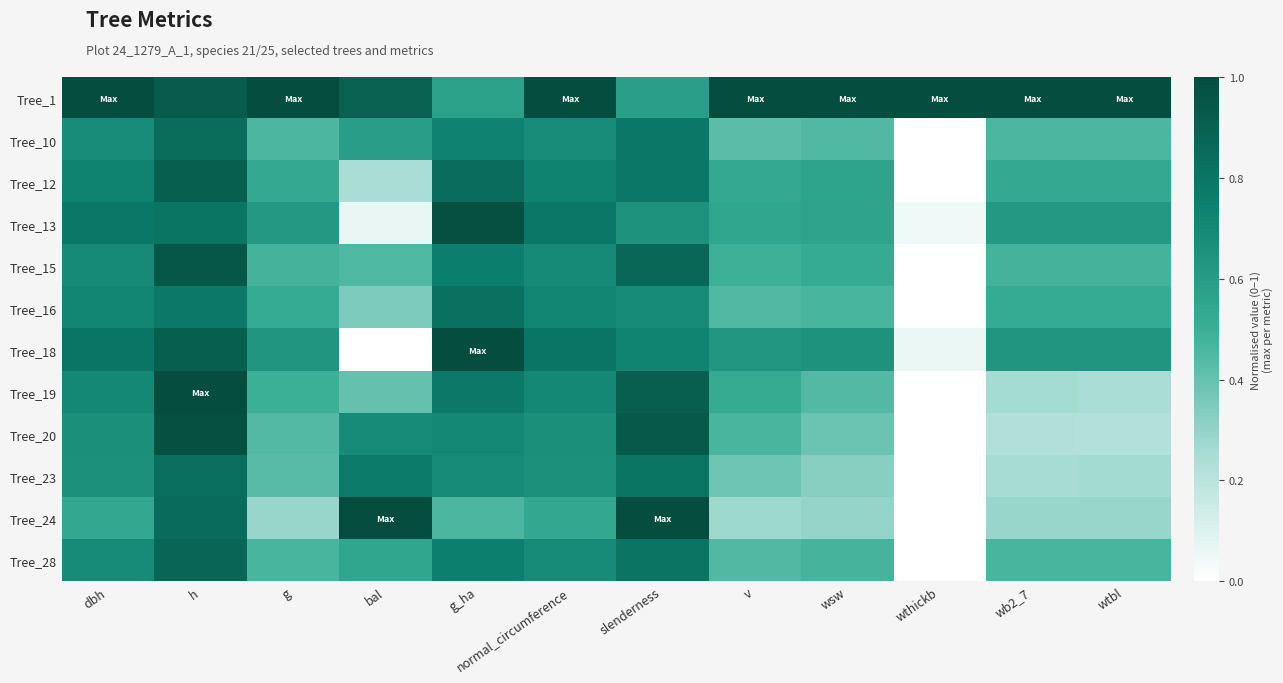

Reading left to right, transcribe all the data shown in this chart.

Tree_1: dbh=1.0	h=0.9	g=1.0	bal=0.9	g_ha=0.6	normal_circumference=1.0	slenderness=0.6	v=1.0	wsw=1.0	wthickb=1.0	wb2_7=1.0	wtbl=1.0
Tree_10: dbh=0.7	h=0.8	g=0.5	bal=0.6	g_ha=0.7	normal_circumference=0.7	slenderness=0.8	v=0.4	wsw=0.4	wthickb=0.0	wb2_7=0.5	wtbl=0.5
Tree_12: dbh=0.7	h=0.9	g=0.5	bal=0.2	g_ha=0.8	normal_circumference=0.7	slenderness=0.8	v=0.5	wsw=0.6	wthickb=0.0	wb2_7=0.5	wtbl=0.5
Tree_13: dbh=0.8	h=0.8	g=0.6	bal=0.1	g_ha=1.0	normal_circumference=0.8	slenderness=0.6	v=0.5	wsw=0.6	wthickb=0.0	wb2_7=0.6	wtbl=0.6
Tree_15: dbh=0.7	h=0.9	g=0.5	bal=0.5	g_ha=0.8	normal_circumference=0.7	slenderness=0.9	v=0.5	wsw=0.5	wthickb=0.0	wb2_7=0.5	wtbl=0.5
Tree_16: dbh=0.7	h=0.8	g=0.5	bal=0.3	g_ha=0.8	normal_circumference=0.7	slenderness=0.7	v=0.4	wsw=0.5	wthickb=0.0	wb2_7=0.5	wtbl=0.5
Tree_18: dbh=0.8	h=0.9	g=0.6	bal=0.0	g_ha=1.0	normal_circumference=0.8	slenderness=0.7	v=0.6	wsw=0.6	wthickb=0.1	wb2_7=0.6	wtbl=0.6
Tree_19: dbh=0.7	h=1.0	g=0.5	bal=0.4	g_ha=0.8	normal_circumference=0.7	slenderness=0.9	v=0.5	wsw=0.4	wthickb=0.0	wb2_7=0.3	wtbl=0.2
Tree_20: dbh=0.7	h=1.0	g=0.4	bal=0.7	g_ha=0.7	normal_circumference=0.7	slenderness=0.9	v=0.5	wsw=0.4	wthickb=0.0	wb2_7=0.2	wtbl=0.2
Tree_23: dbh=0.7	h=0.8	g=0.4	bal=0.8	g_ha=0.7	normal_circumference=0.7	slenderness=0.8	v=0.4	wsw=0.3	wthickb=0.0	wb2_7=0.3	wtbl=0.3
Tree_24: dbh=0.5	h=0.8	g=0.3	bal=1.0	g_ha=0.5	normal_circumference=0.5	slenderness=1.0	v=0.3	wsw=0.3	wthickb=0.0	wb2_7=0.3	wtbl=0.3
Tree_28: dbh=0.7	h=0.9	g=0.5	bal=0.5	g_ha=0.7	normal_circumference=0.7	slenderness=0.8	v=0.4	wsw=0.5	wthickb=0.0	wb2_7=0.5	wtbl=0.5